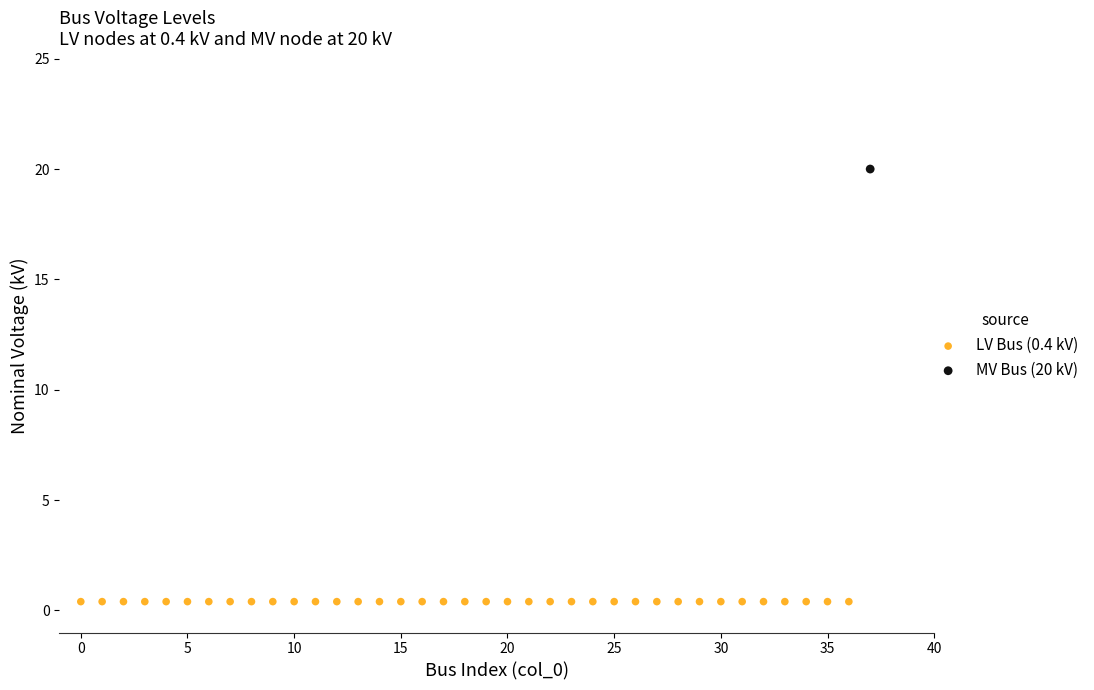

Which series contains the lowest Y value?

LV Bus (0.4 kV)